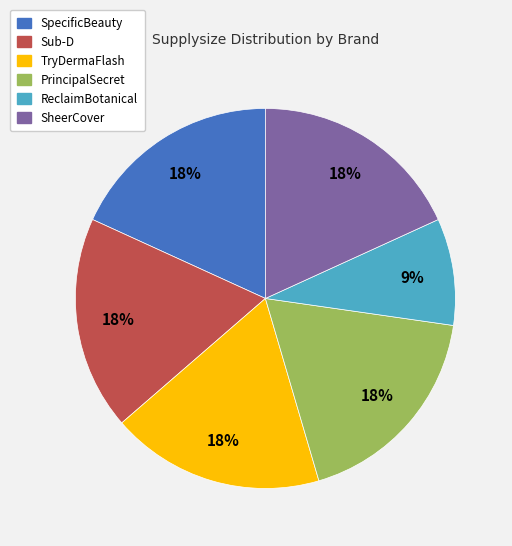

Is there any slice that represents more than half of the pie?

No